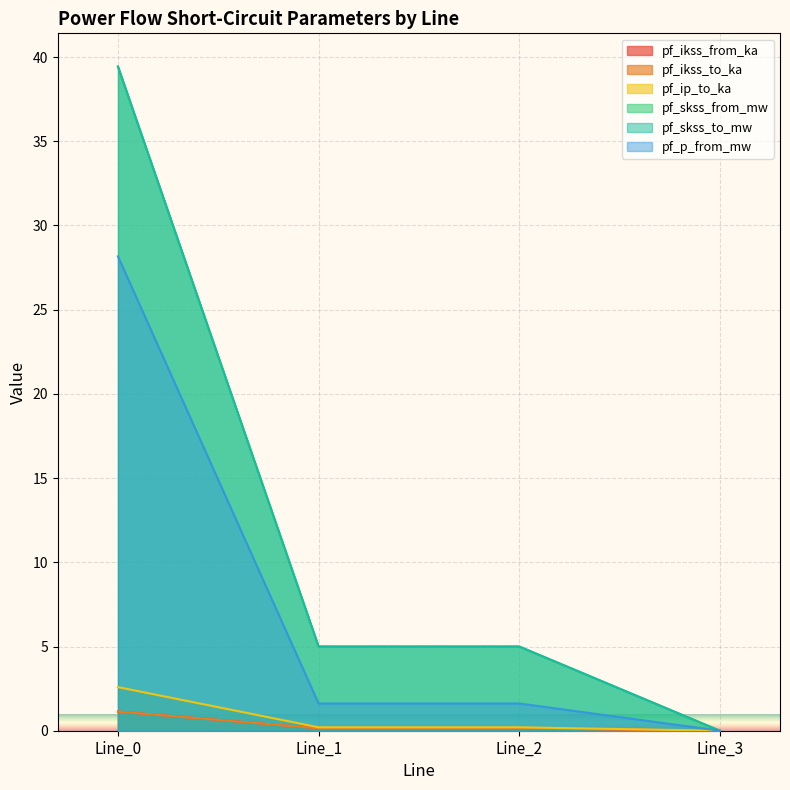

Reading left to right, list all the values displayed in this chart.

pf_ikss_from_ka: Line_0=1.1	Line_1=0.1	Line_2=0.1	Line_3=0.0
pf_ikss_to_ka: Line_0=1.1	Line_1=0.1	Line_2=0.1	Line_3=0.0
pf_ip_to_ka: Line_0=2.6	Line_1=0.2	Line_2=0.2	Line_3=0.0
pf_skss_from_mw: Line_0=39.4	Line_1=5.0	Line_2=5.0	Line_3=0.0
pf_skss_to_mw: Line_0=39.4	Line_1=5.0	Line_2=5.0	Line_3=0.0
pf_p_from_mw: Line_0=28.2	Line_1=1.6	Line_2=1.6	Line_3=0.0